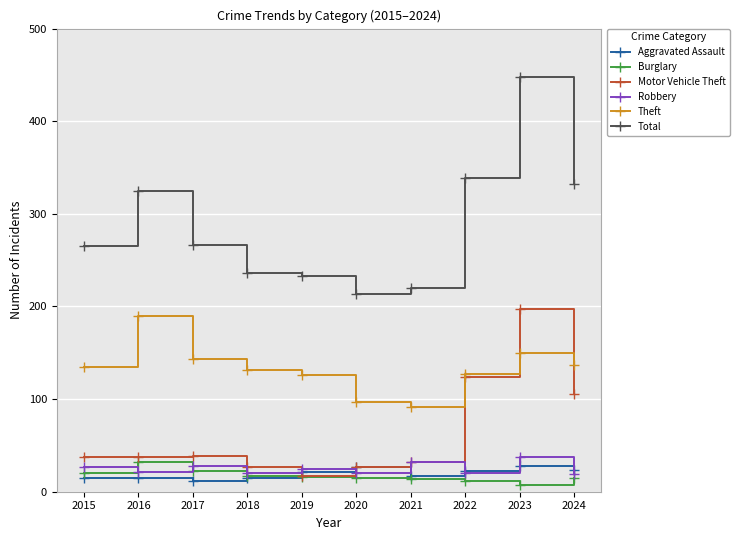

Is this an area chart (filled region under the line)?

No